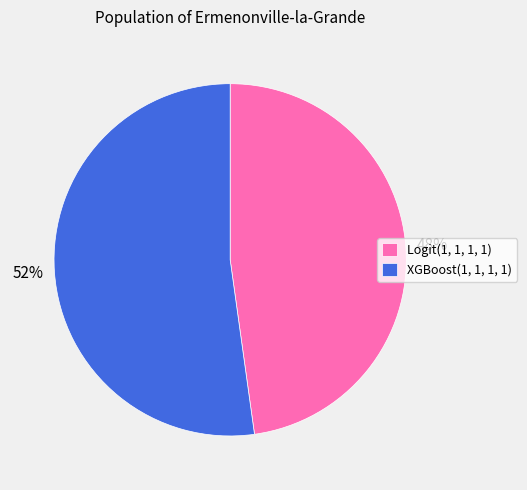

What percentage is the XGBoost(1, 1, 1, 1) slice, to the nearest percent?

52%